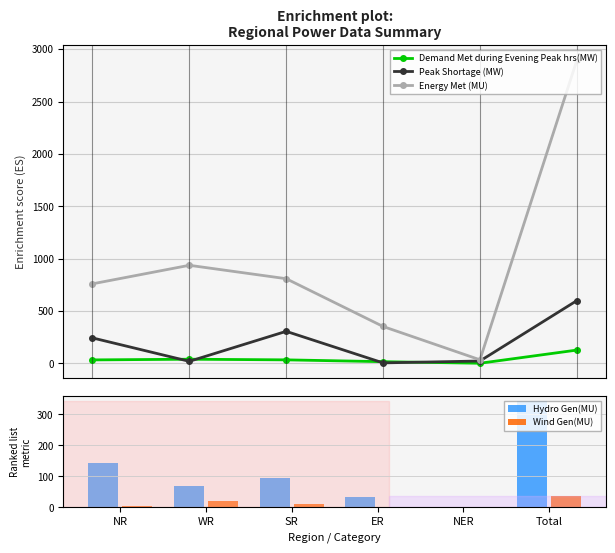

How many values in the Demand Met during Evening Peak hrs(MW) series exceed 34?

3